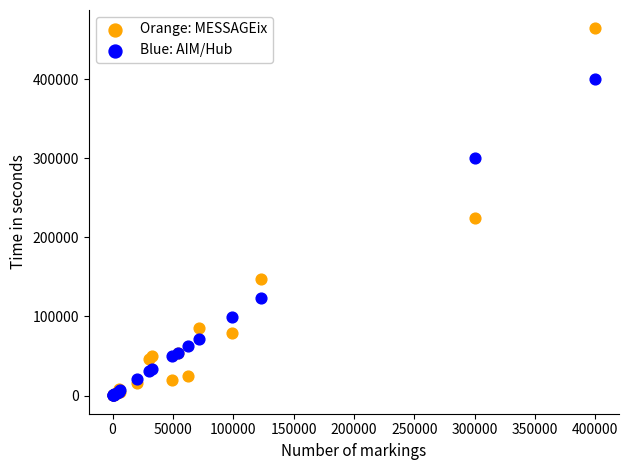

In the Blue: AIM/Hub series, what Y value is closest to 200032?

123096.0